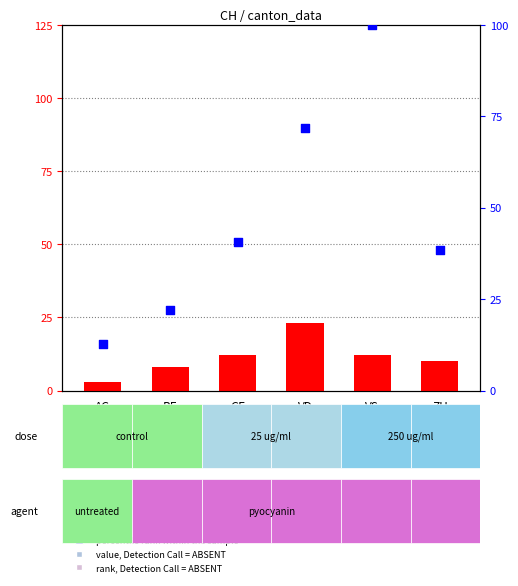

Which series has the largest total across all categories?

percentile rank within the sample